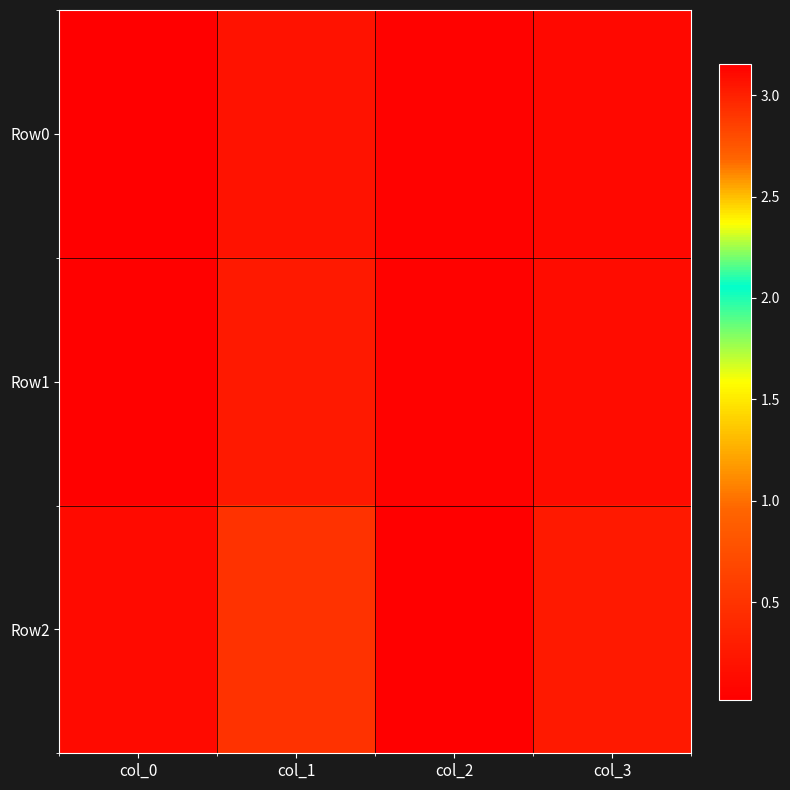

At which category is the sum across all series the highest?

col_2